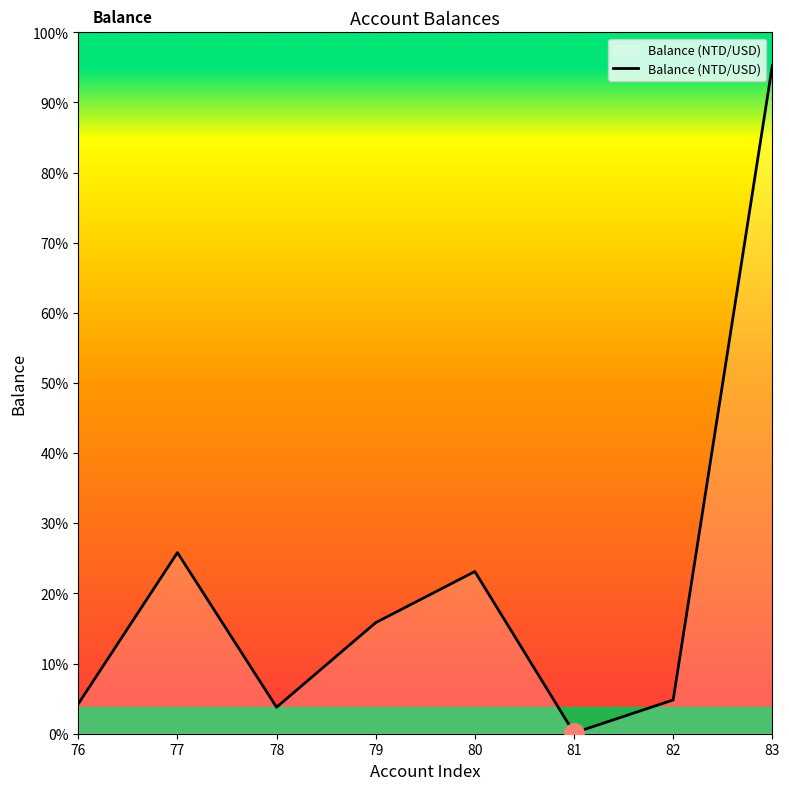

How many series are shown in this chart?

1